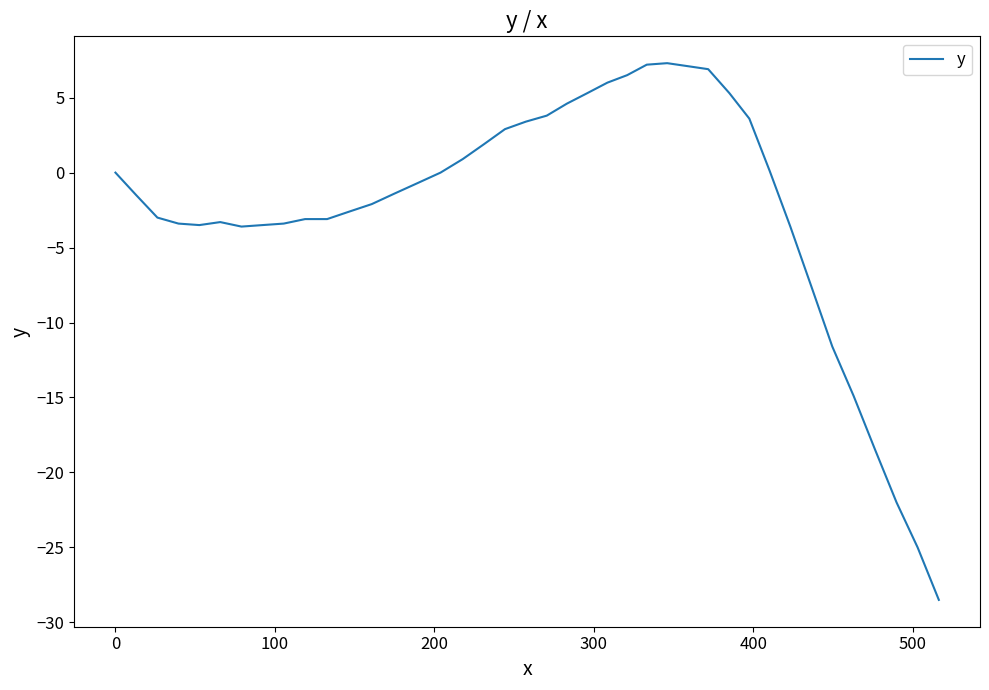

What is the difference between the maximum and minimum values?

35.8